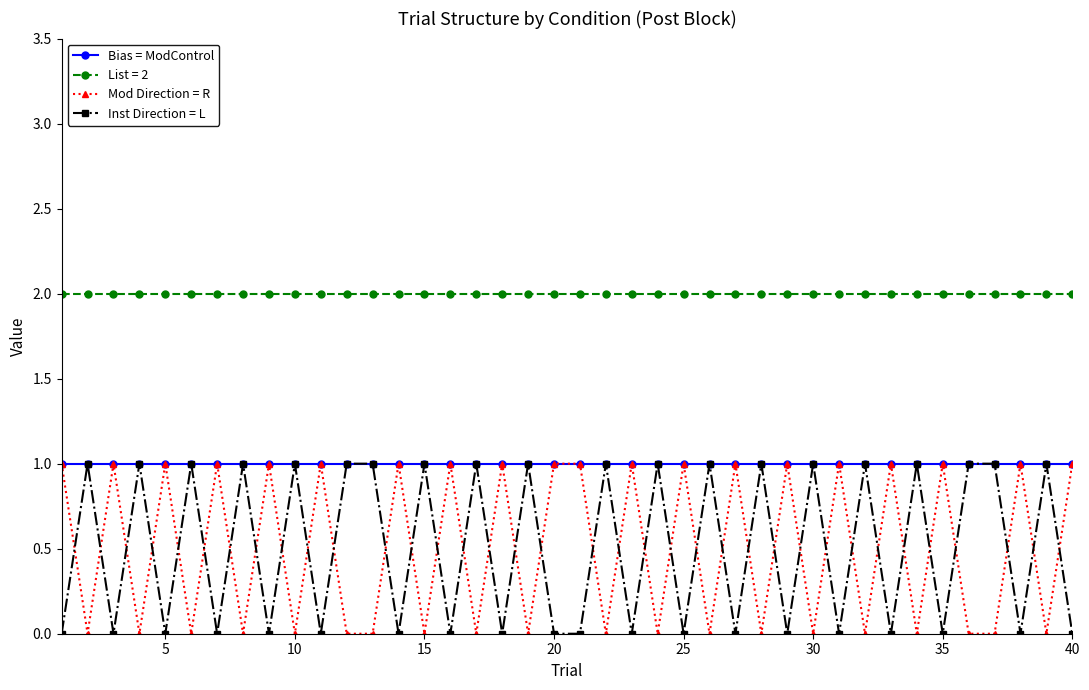

True or false: List = 2 and Inst Direction = L intersect in this chart.

False